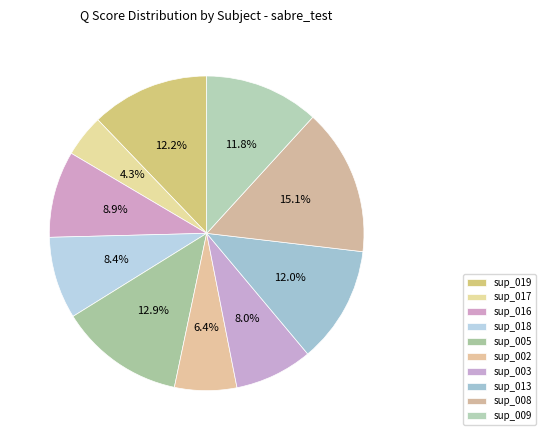

How many segments does this pie chart have?

10